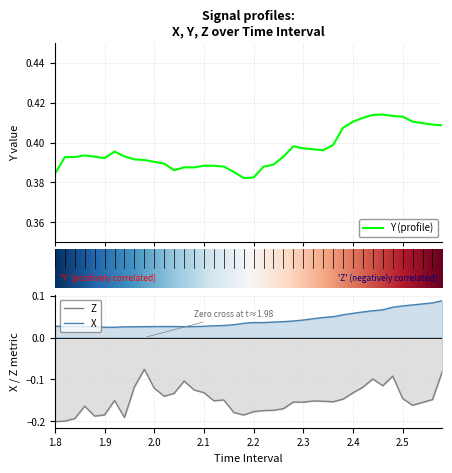

True or false: Z and X intersect in this chart.

False